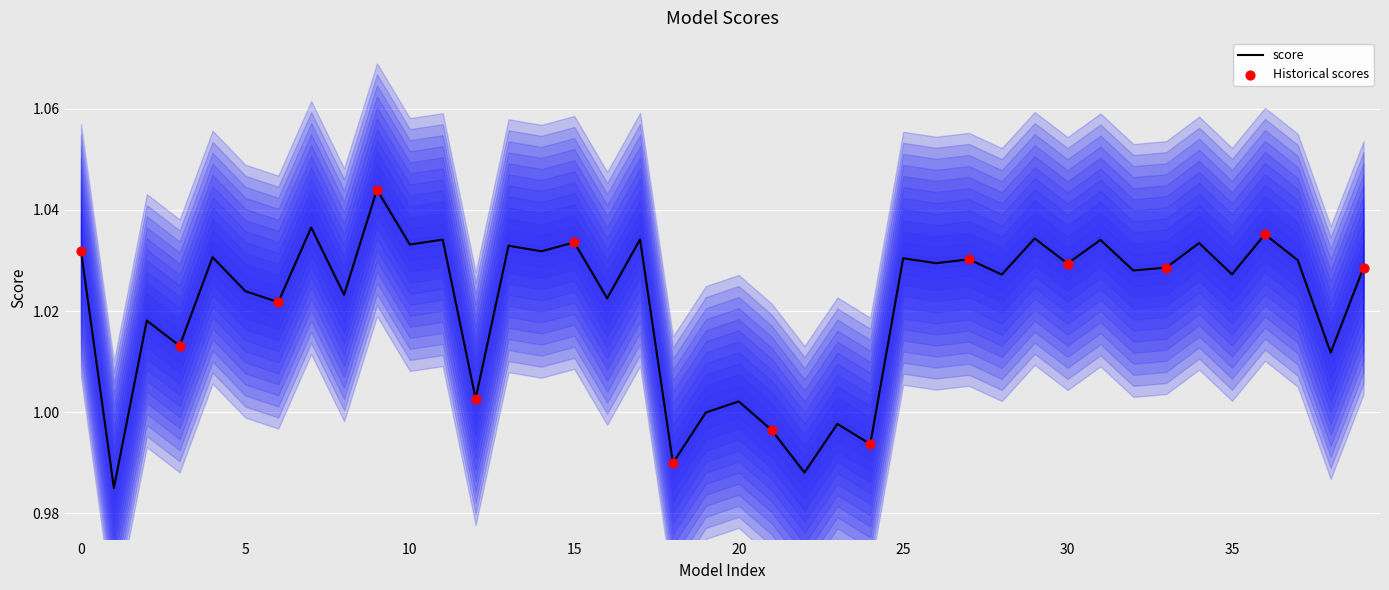

Approximately how many times larger is the value at Nonem100/Test-Model compared to gatecitypreservation/architectural?

1.0